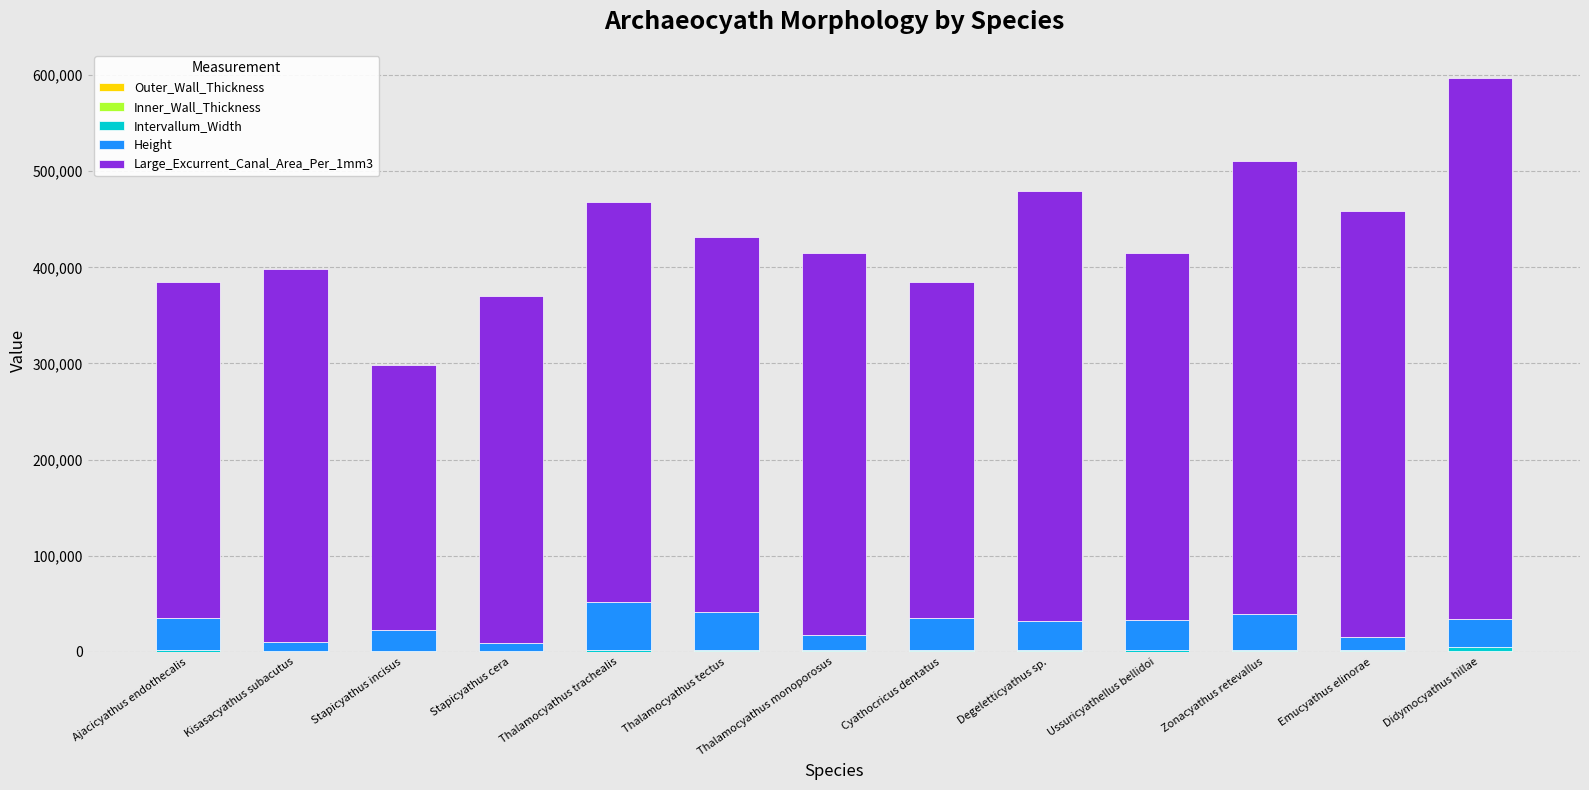

Which series has the widest spread of values?

Large_Excurrent_Canal_Area_Per_1mm3